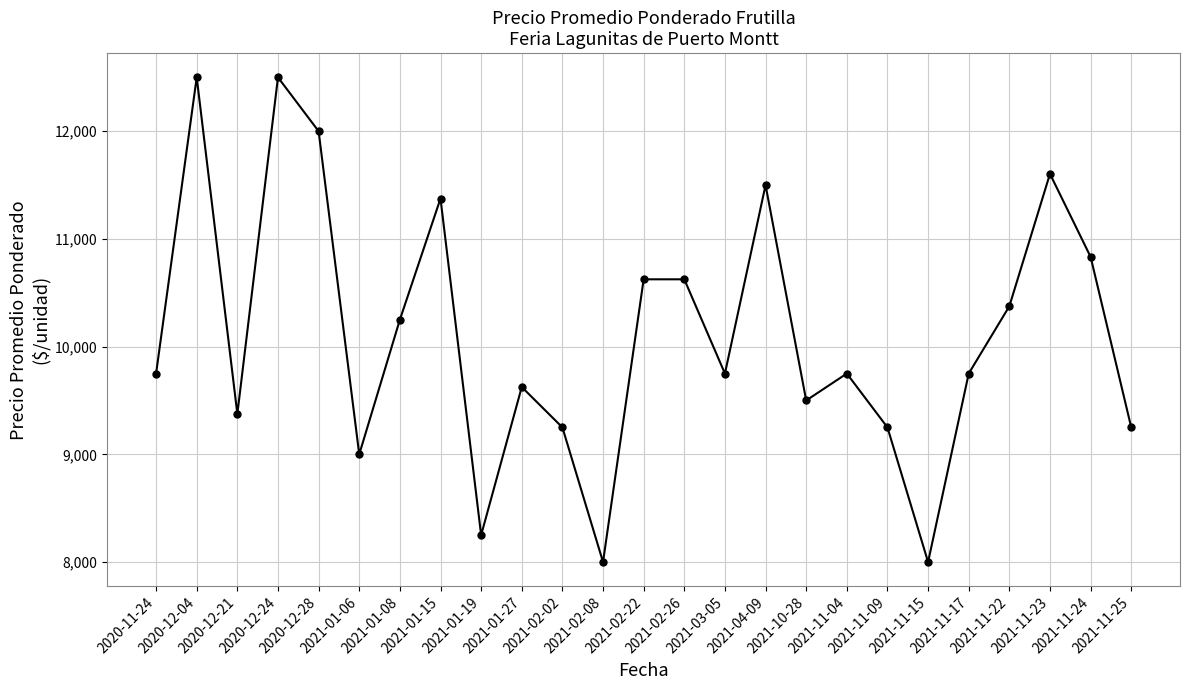

The chart shows a value of 10625.0 at 2021-02-26. True or false?

True